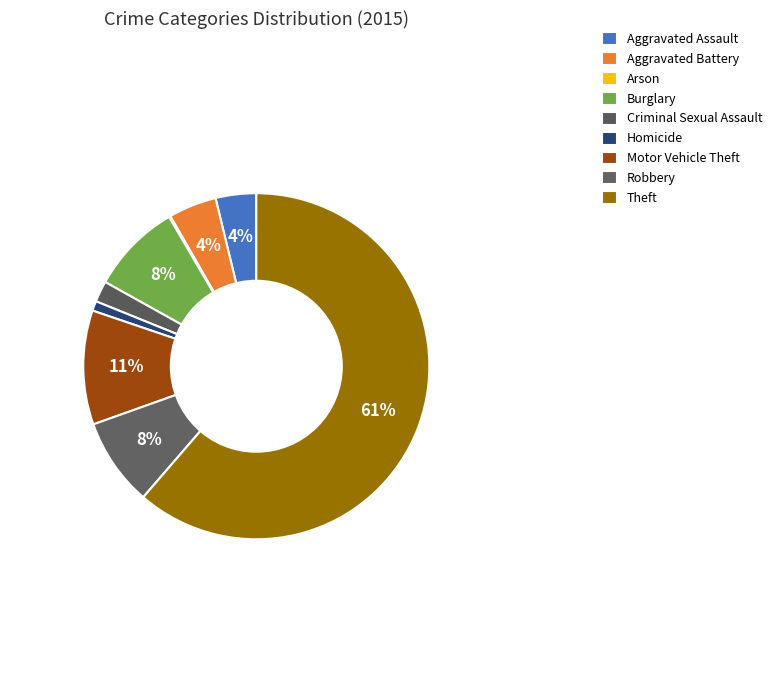

Which slice represents more than half of the pie?

Theft